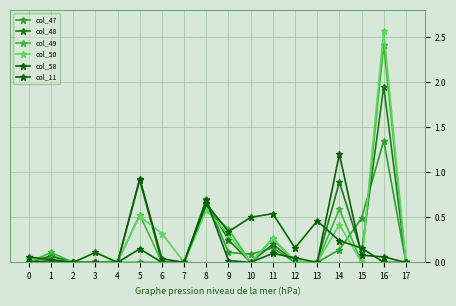

How many lines are shown in the chart?

6